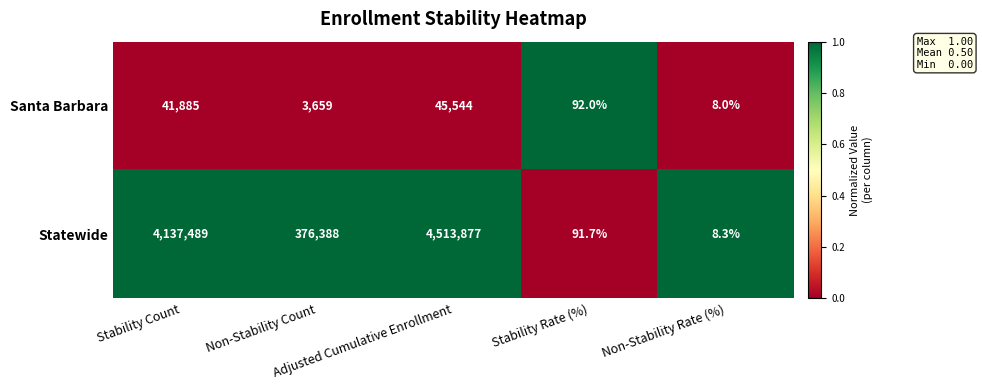

How many data points in Statewide are less than 376388?

2